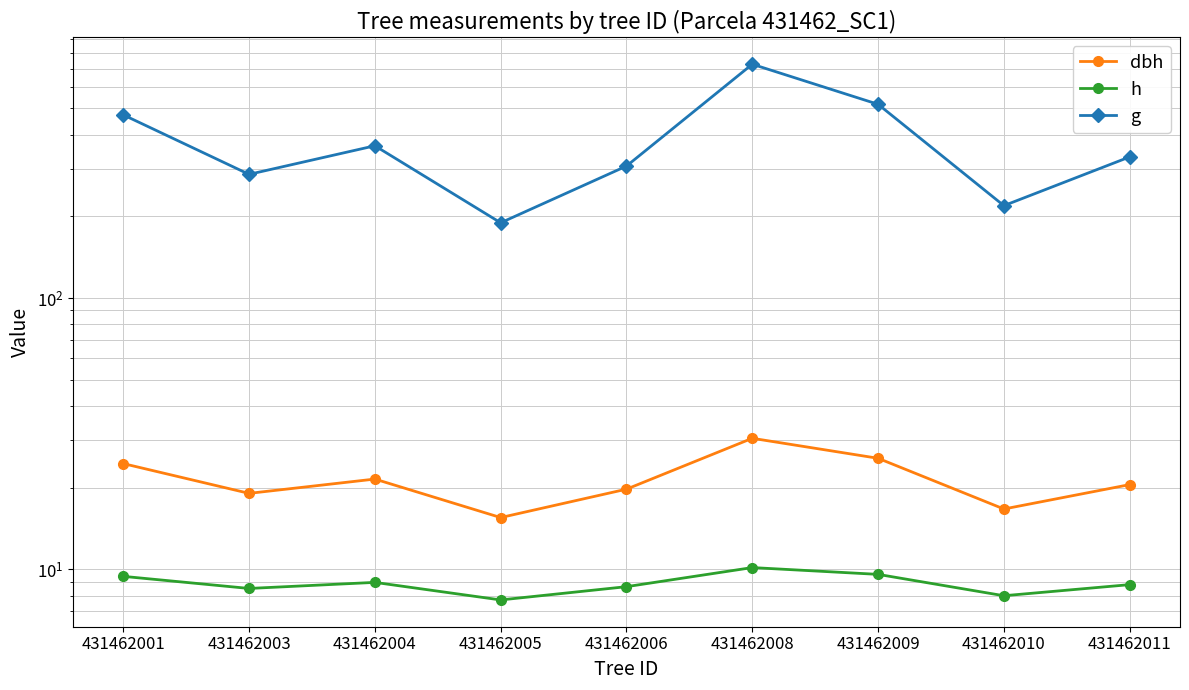

True or false: h and g intersect in this chart.

False